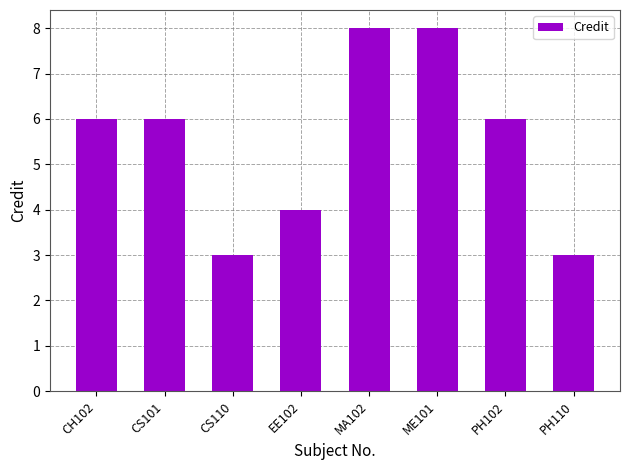

Reading left to right, transcribe all the data shown in this chart.

CH102=6	CS101=6	CS110=3	EE102=4	MA102=8	ME101=8	PH102=6	PH110=3